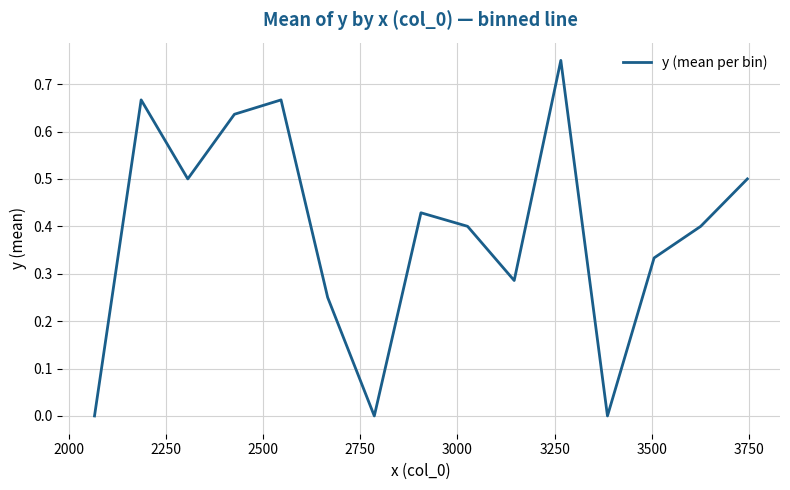

Reading right to left, list all the values displayed in this chart.

0.5	0.4	0.3	0.0	0.8	0.3	0.4	0.4	0.0	0.2	0.7	0.6	0.5	0.7	0.0